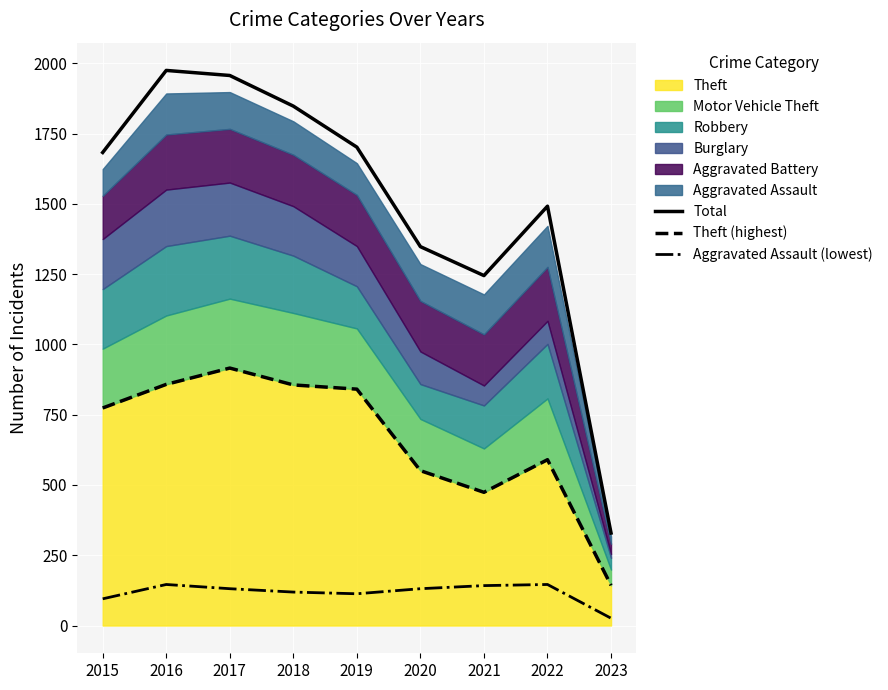

True or false: Aggravated Assault (lowest) and Total cross at least once.

False